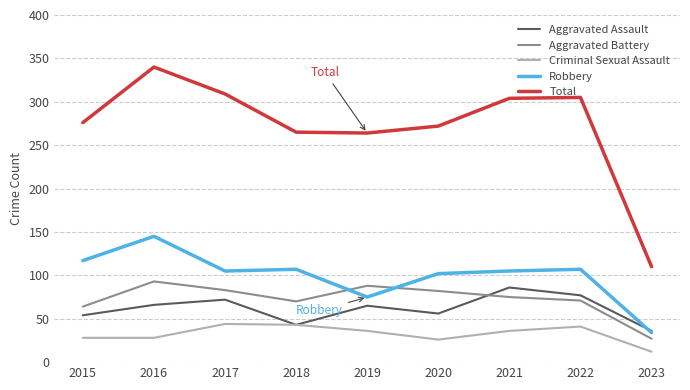

Which series changed the most between 2016 and 2020?

Total